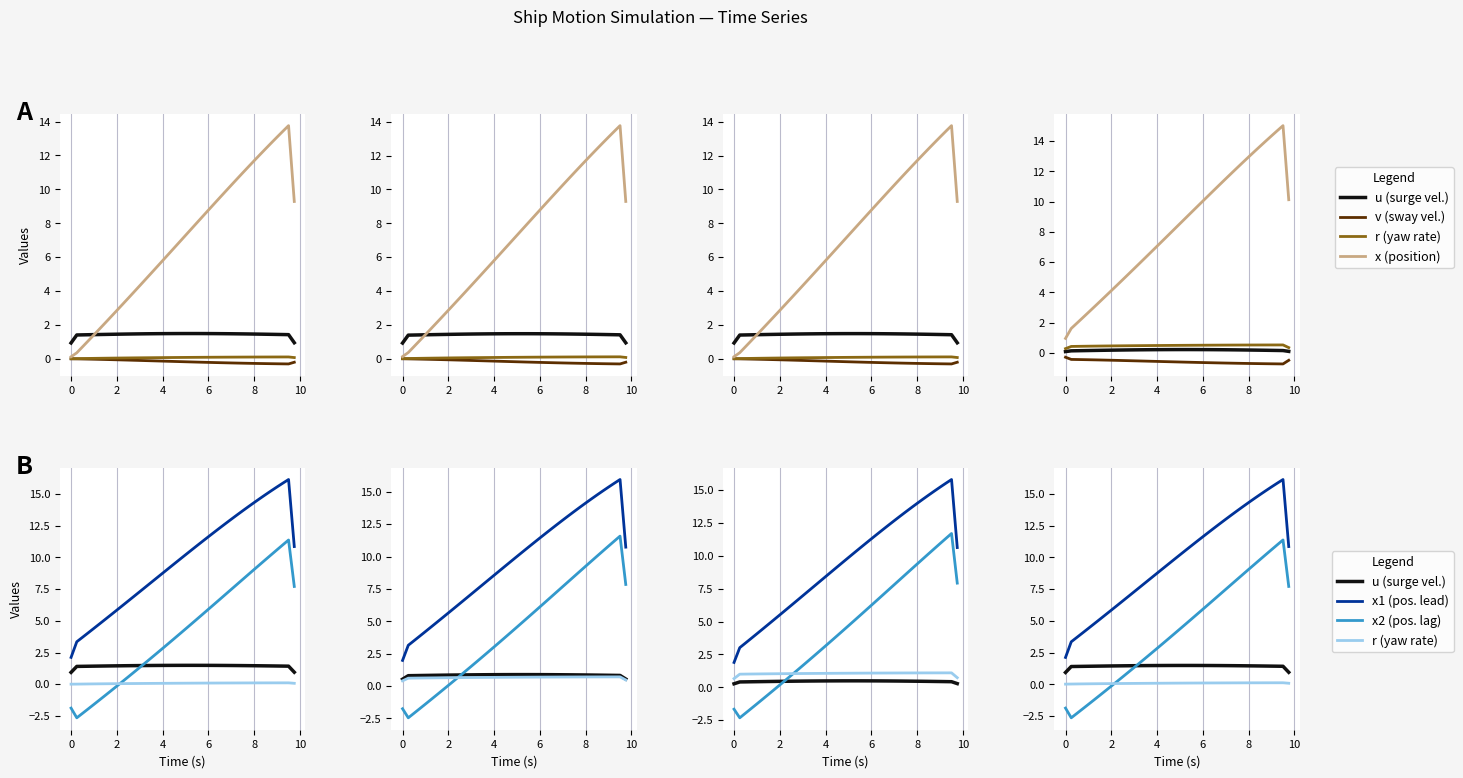

Is it true that x2 (pos. lag) equals 4.2 at 15?

False